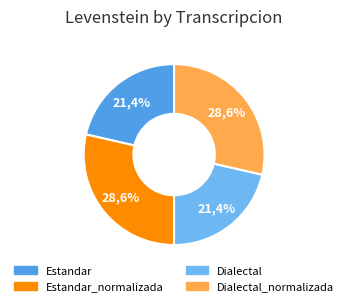

Is the sum of Estandar_normalizada and Dialectal greater than half?

No